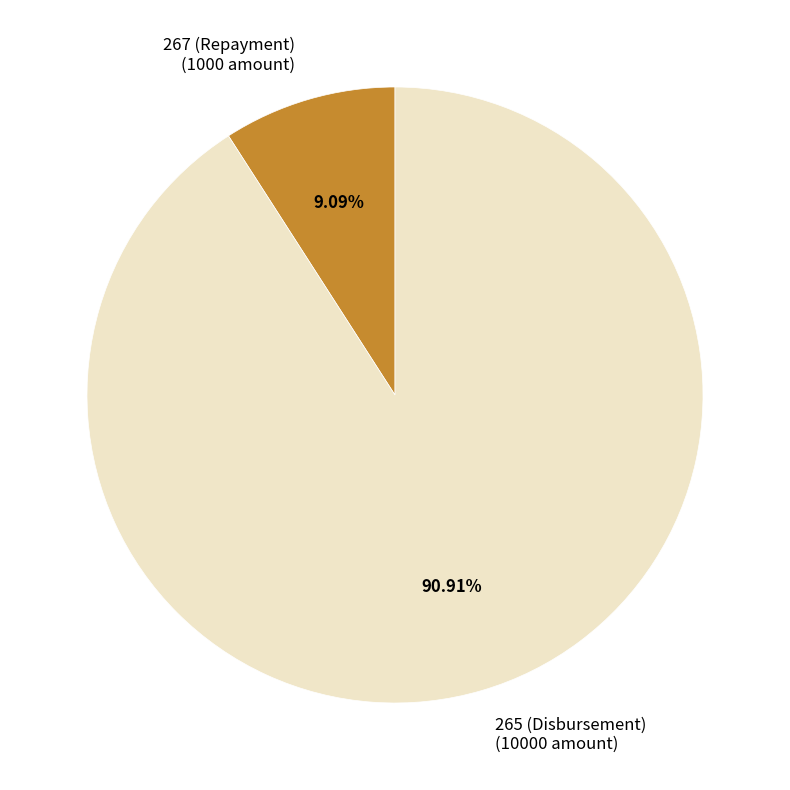

Combined, do 267 (Repayment) and 265 (Disbursement) account for over 50%?

Yes